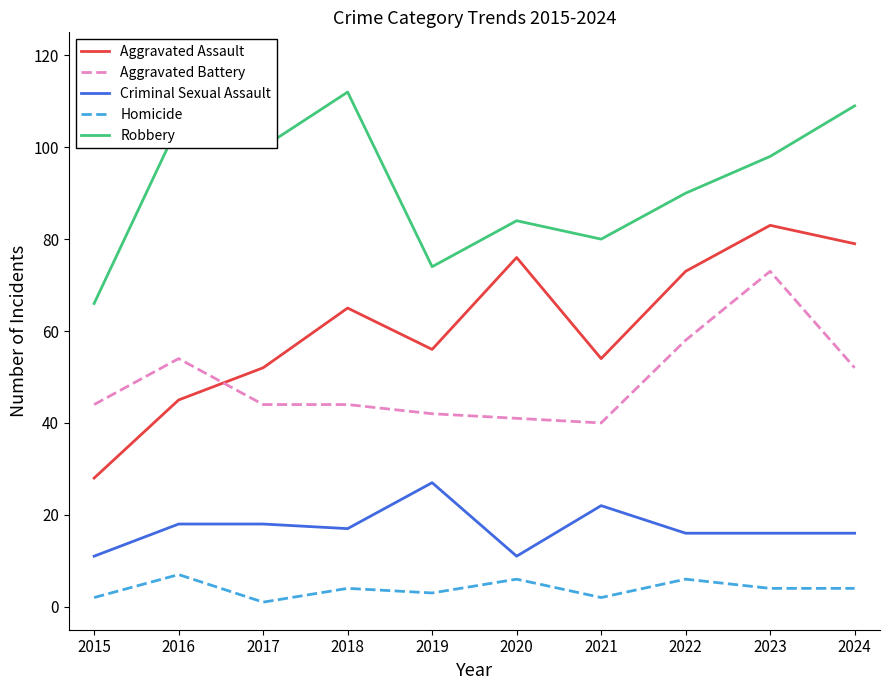

True or false: Aggravated Assault has a value of 134 at 2023.

False